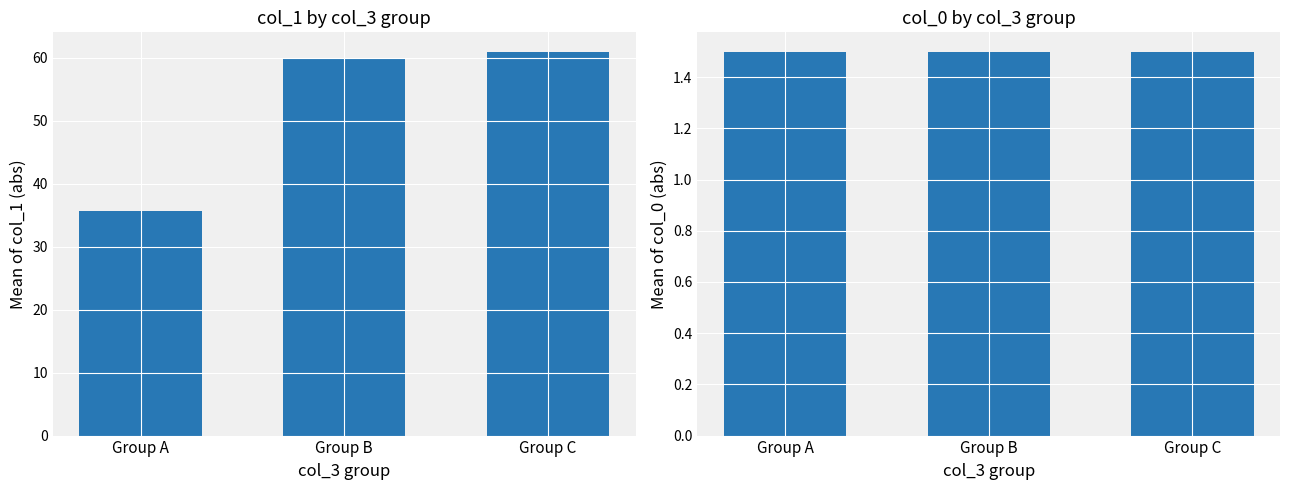

At which category is the sum across all series the highest?

Group C